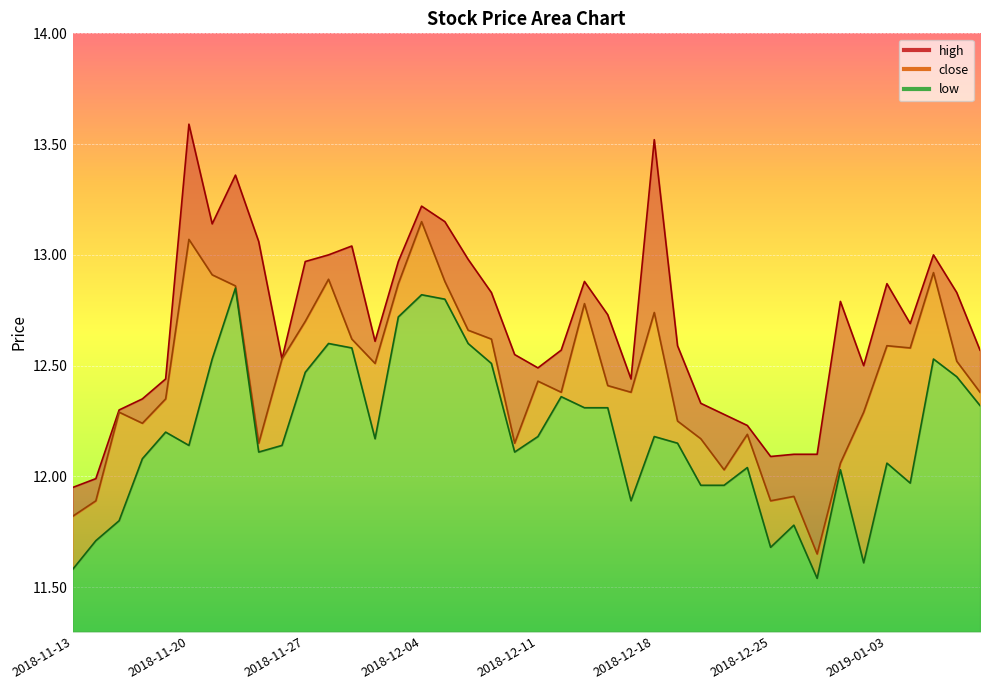

True or false: high and low cross at least once.

False